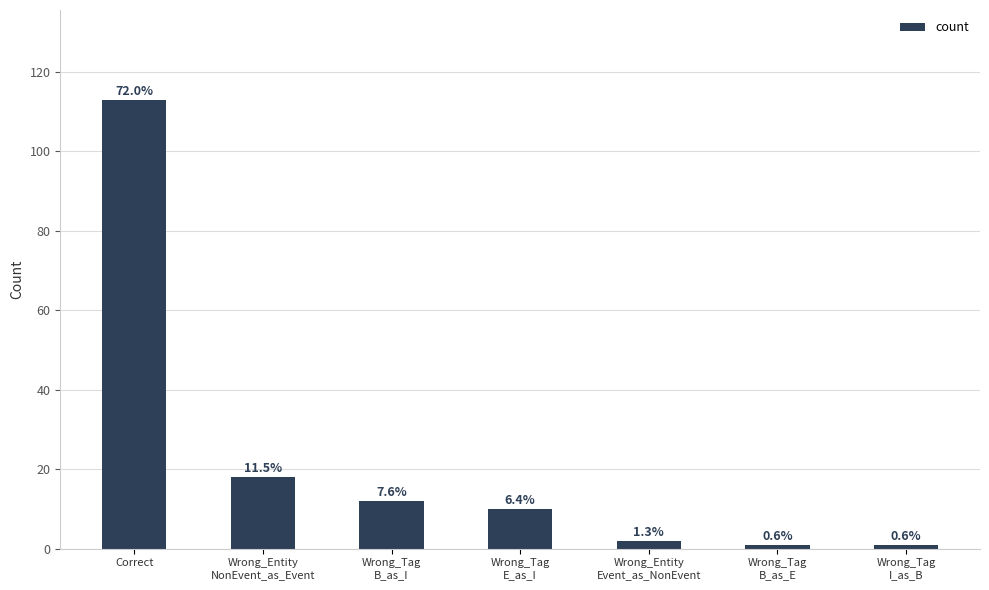

Are the bars horizontal?

No